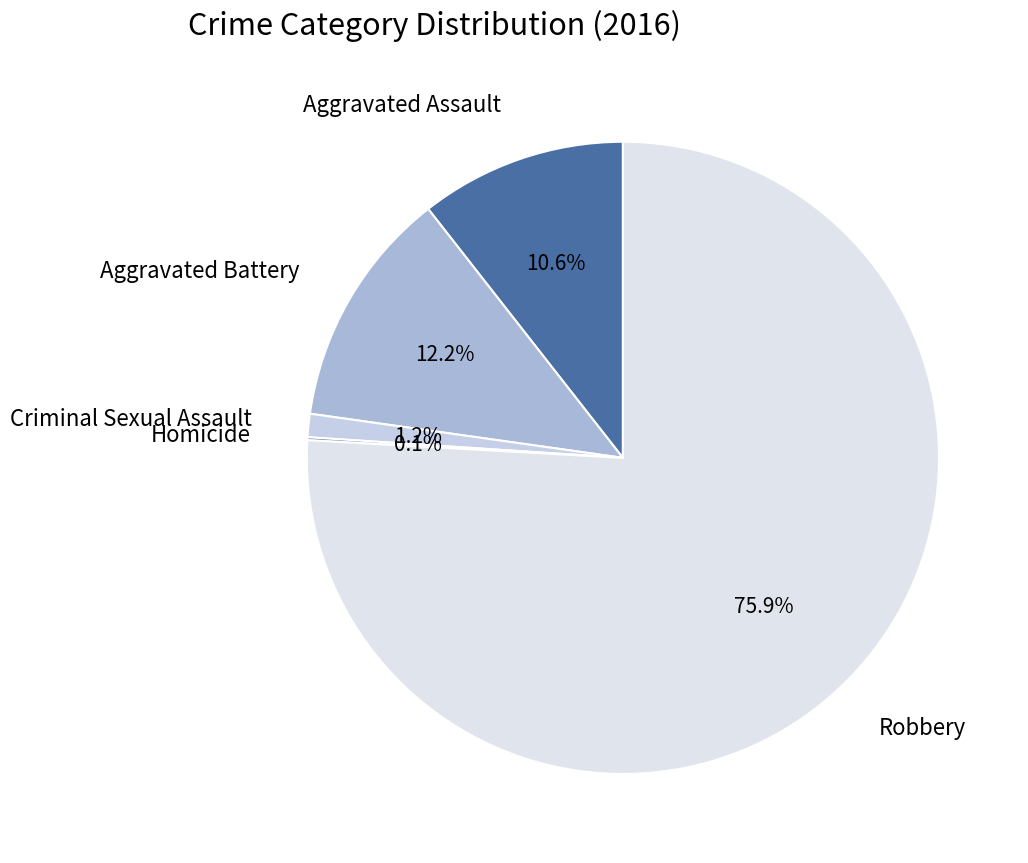

What percentage is the Criminal Sexual Assault slice, to the nearest percent?

1%